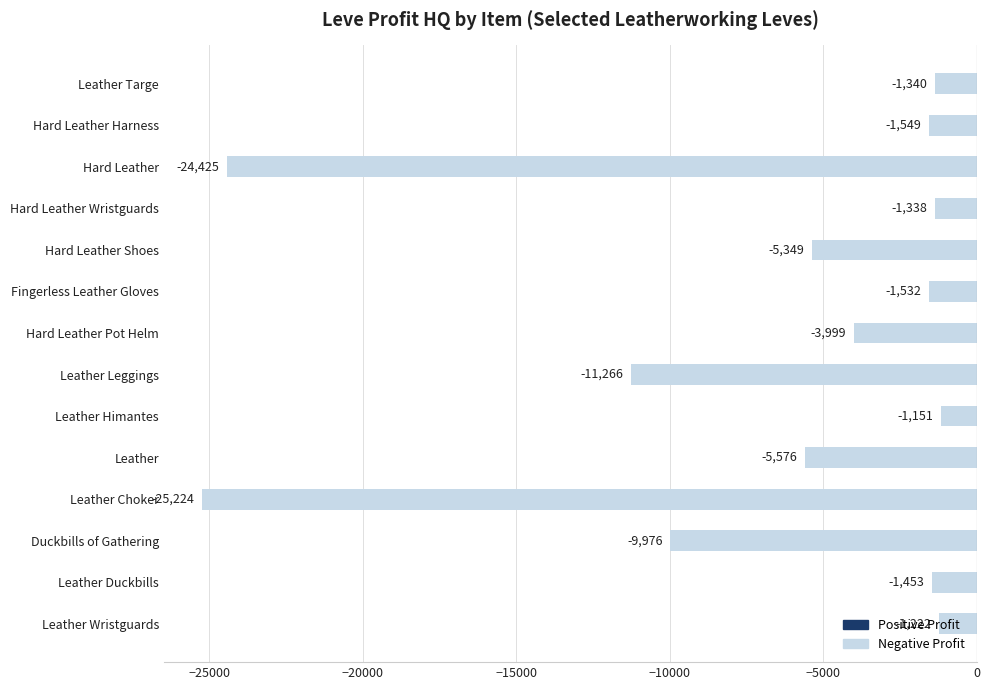

True or false: the data shows -1221.5 at Leather Wristguards.

True